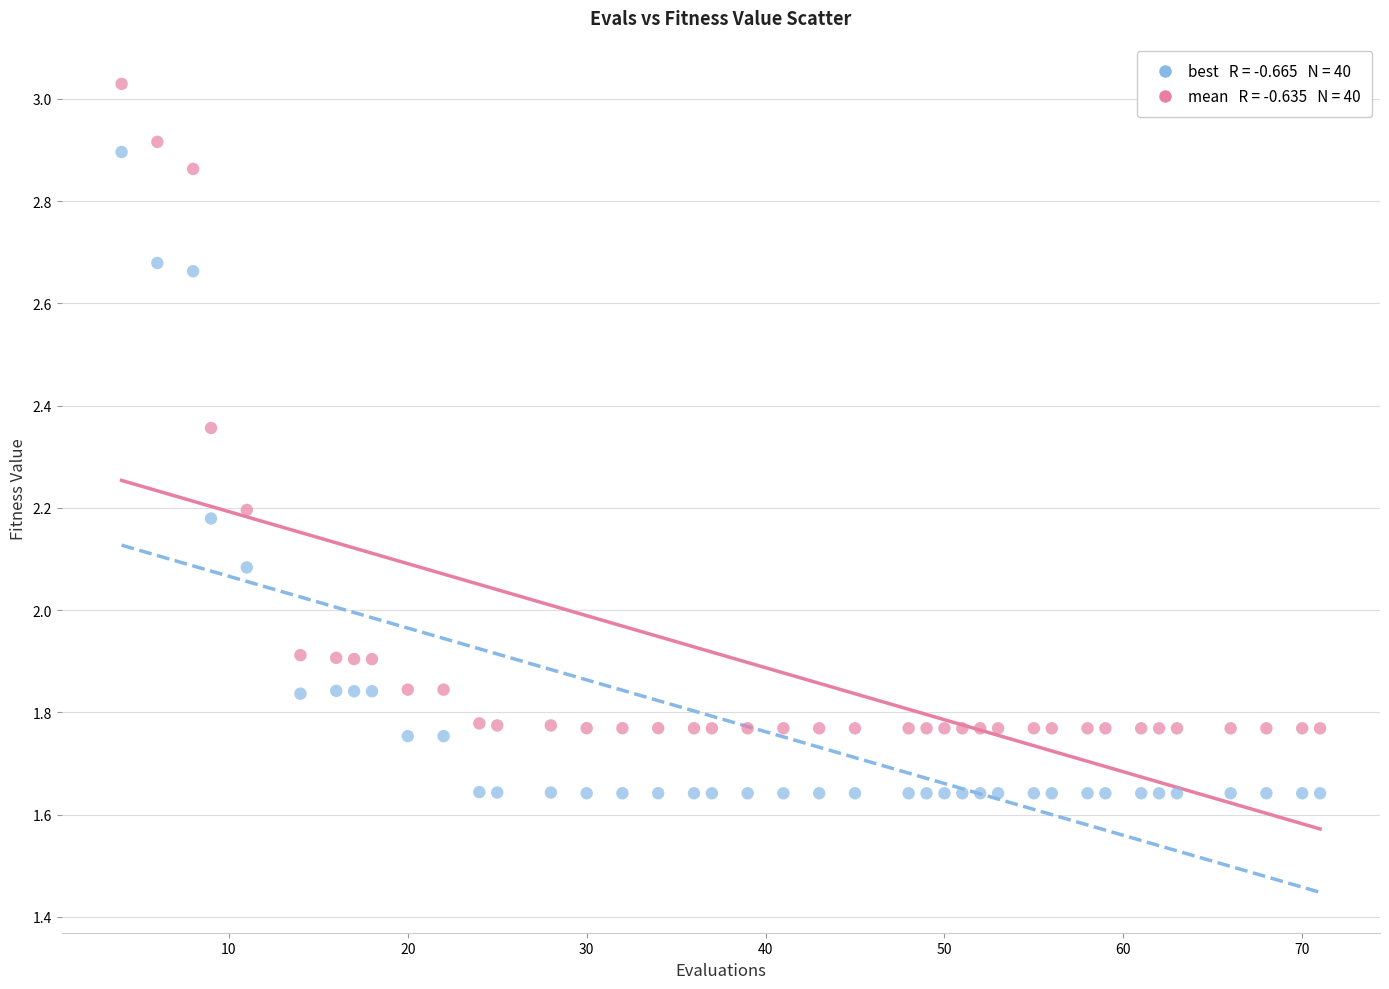

Across all data points, what is the range of Y values (max minus min)?

1.4